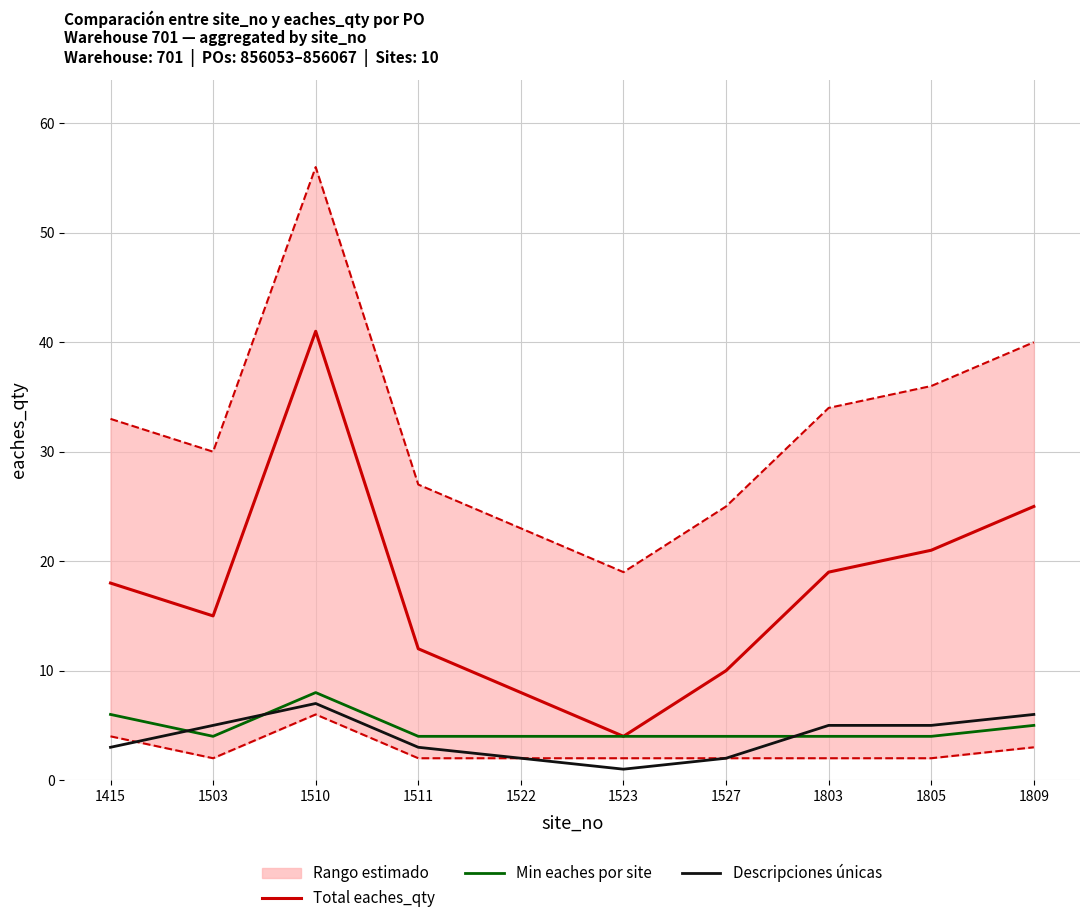

How many data points in Total eaches_qty are less than 18?

5